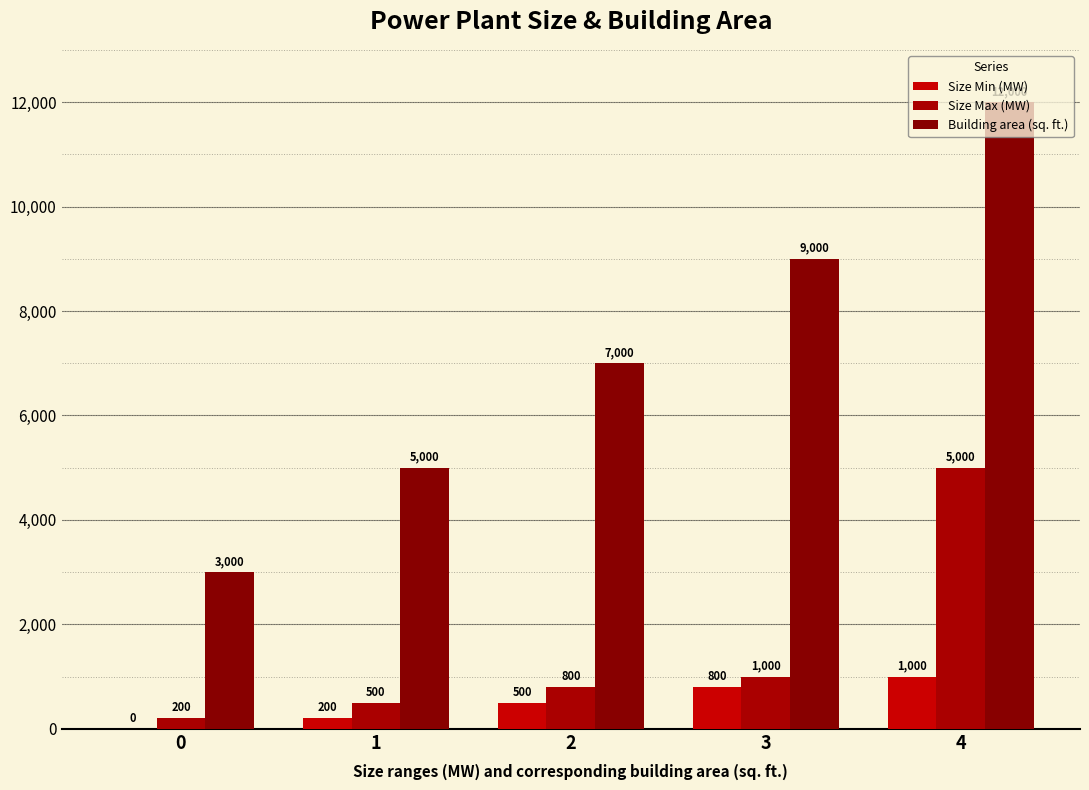

Which category has the highest value across all series?

4